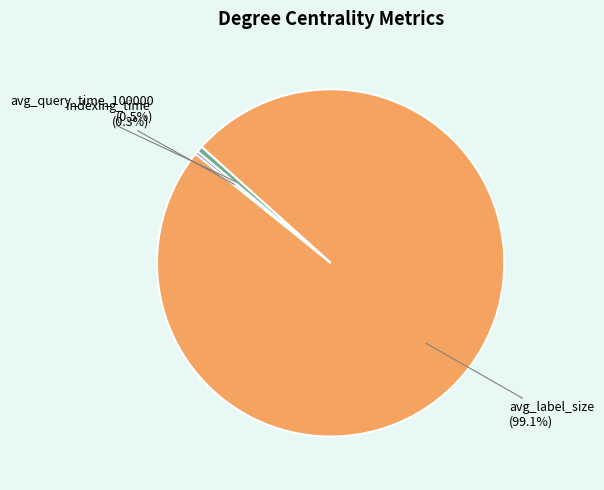

True or false: avg_query_time_100000 accounts for 11% of the total.

False